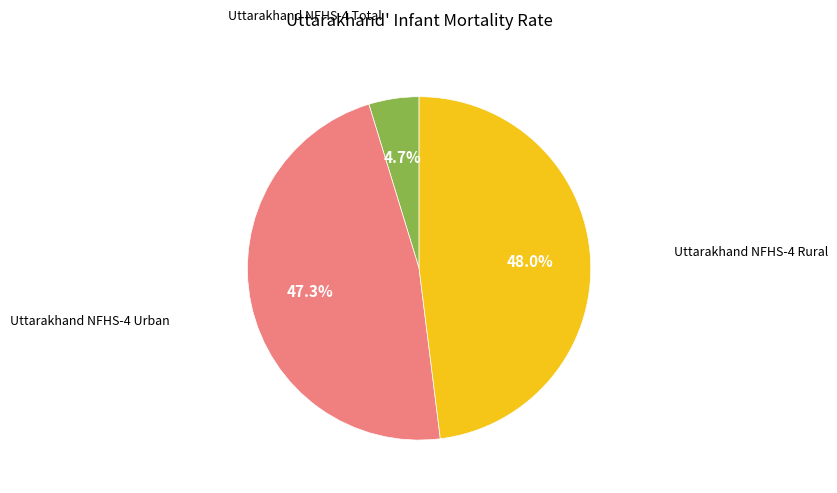

What percentage is NOT represented by Uttarakhand NFHS-4 Urban?

52.7%